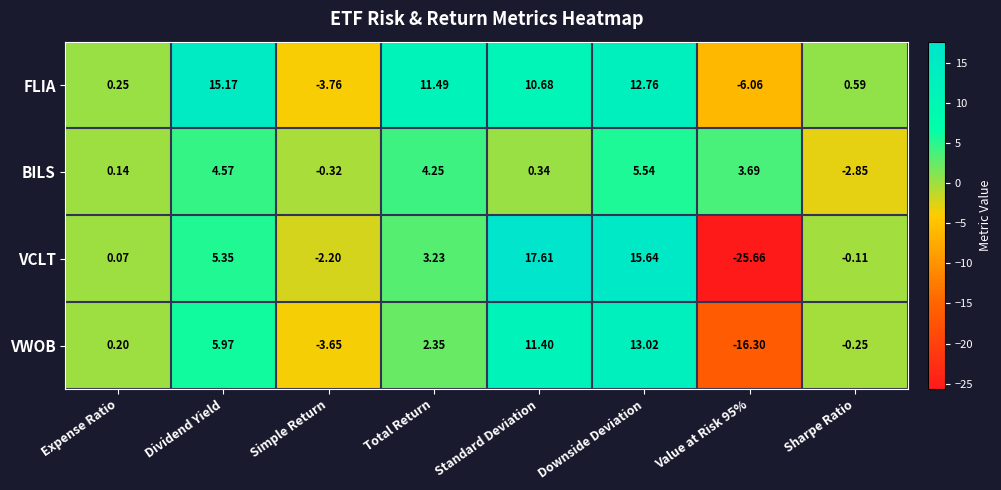

Which series has the largest total across all categories?

FLIA